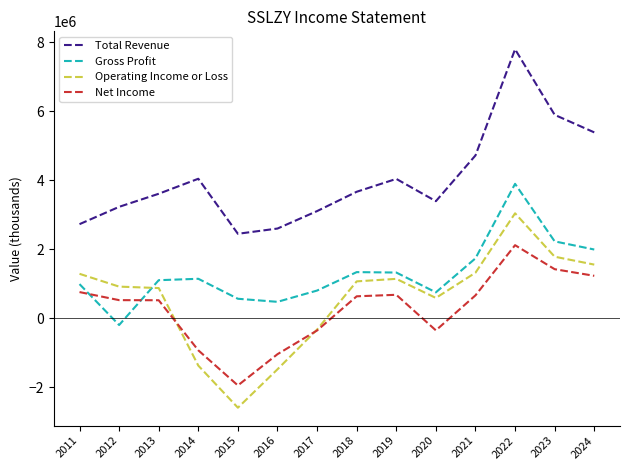

At which label does Operating Income or Loss reach its minimum?

2015